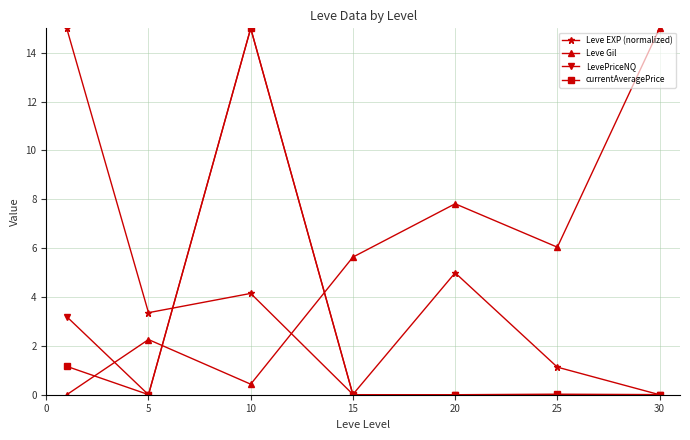

What is the greatest value displayed?

15.0